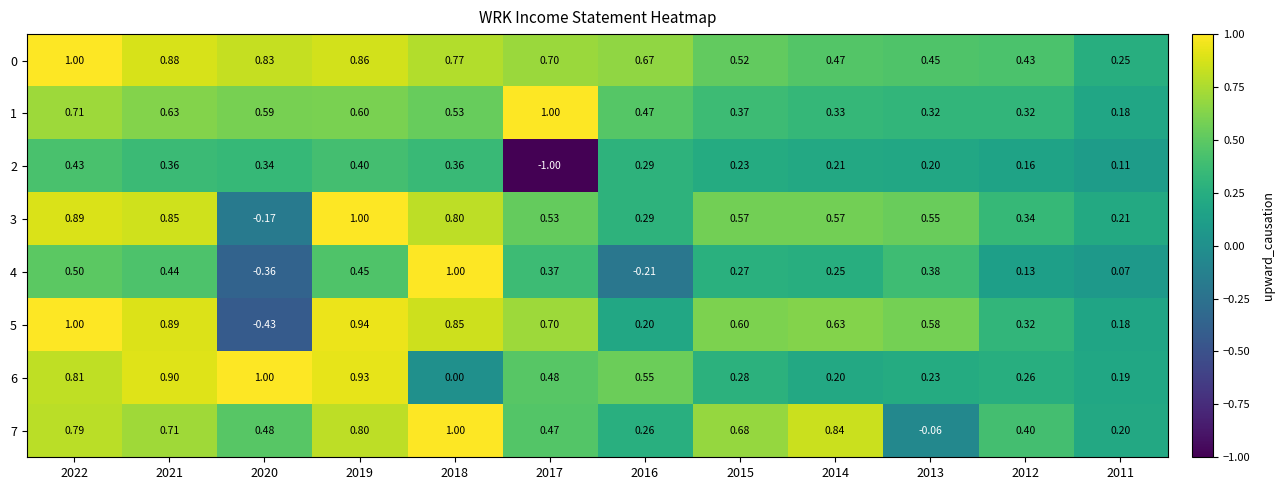

How many values in the 7 series are below 0?

1